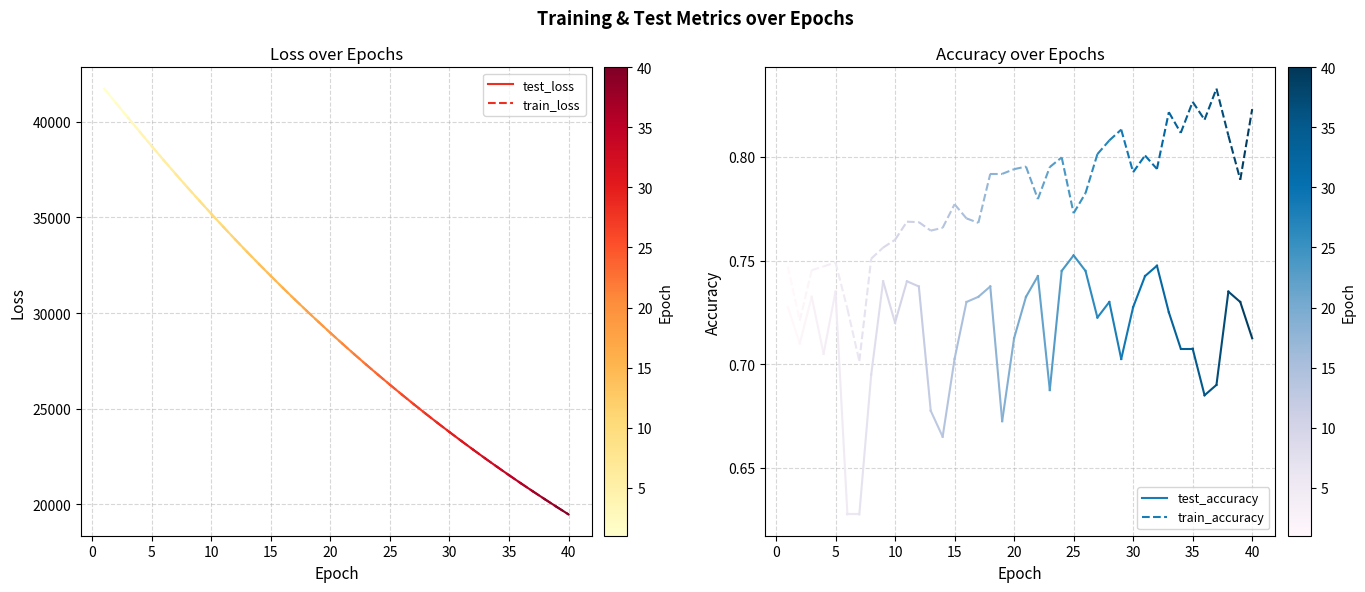

What is the maximum value for train_loss?

41740.2